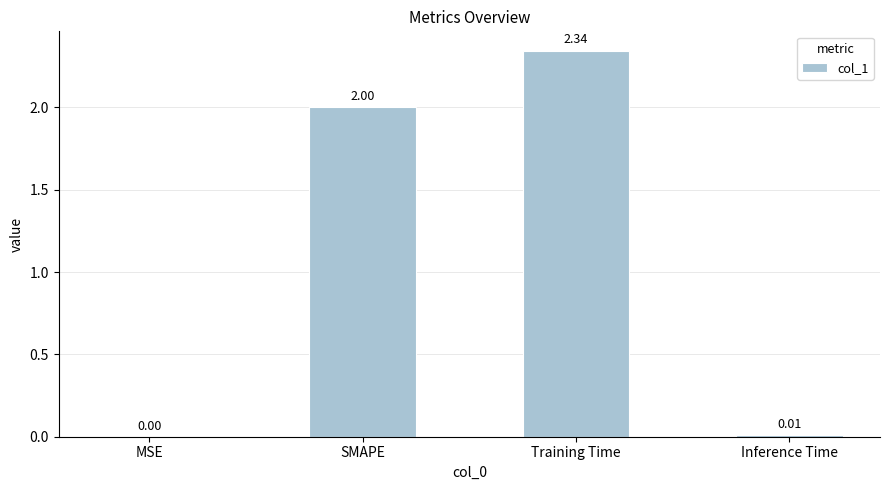

True or false: the data shows 0.0 at MSE.

True